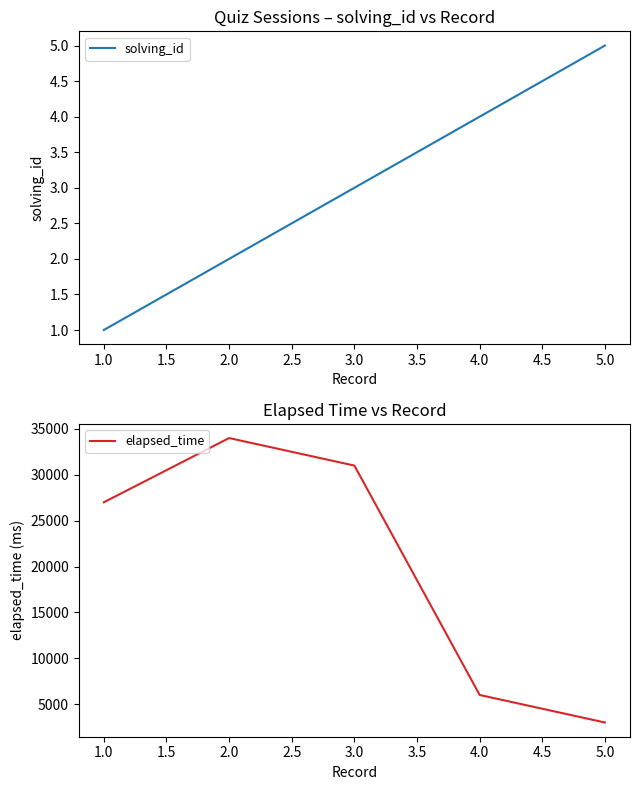

List the labels in order of solving_id value, smallest first.

1.0, 2.0, 3.0, 4.0, 5.0